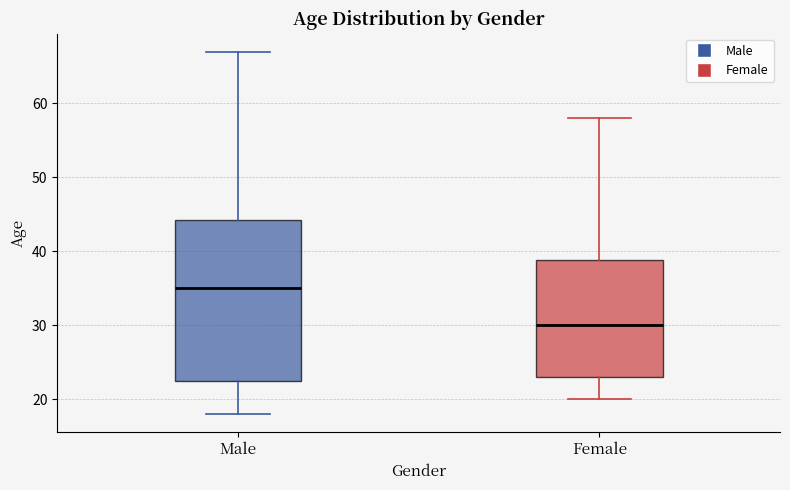

Where is the upper edge of the box for Male on the y-axis? The values are not printed on the chart, so give them approximately, as read against the axis.

44